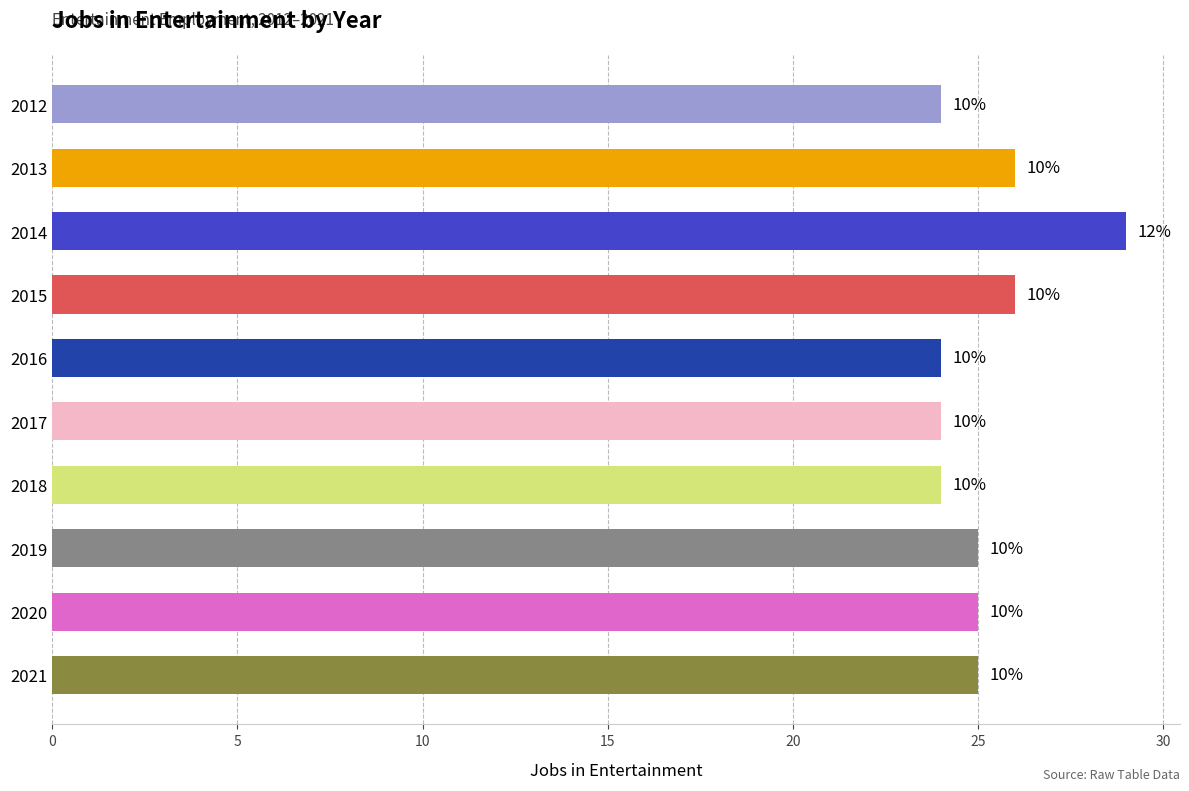

Are the bars horizontal?

Yes